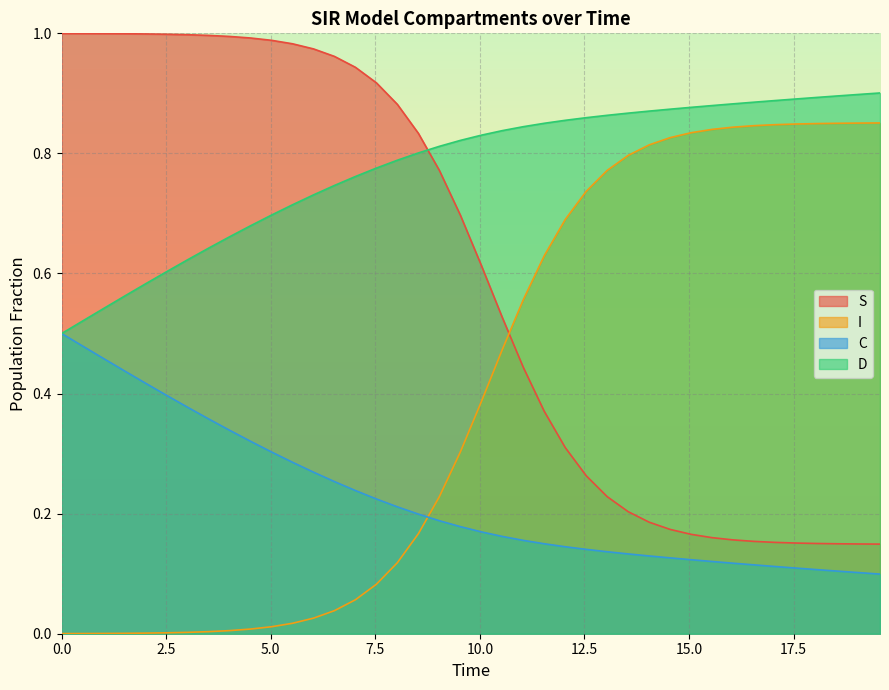

What is the difference between the maximum and minimum values in the S series?

0.9